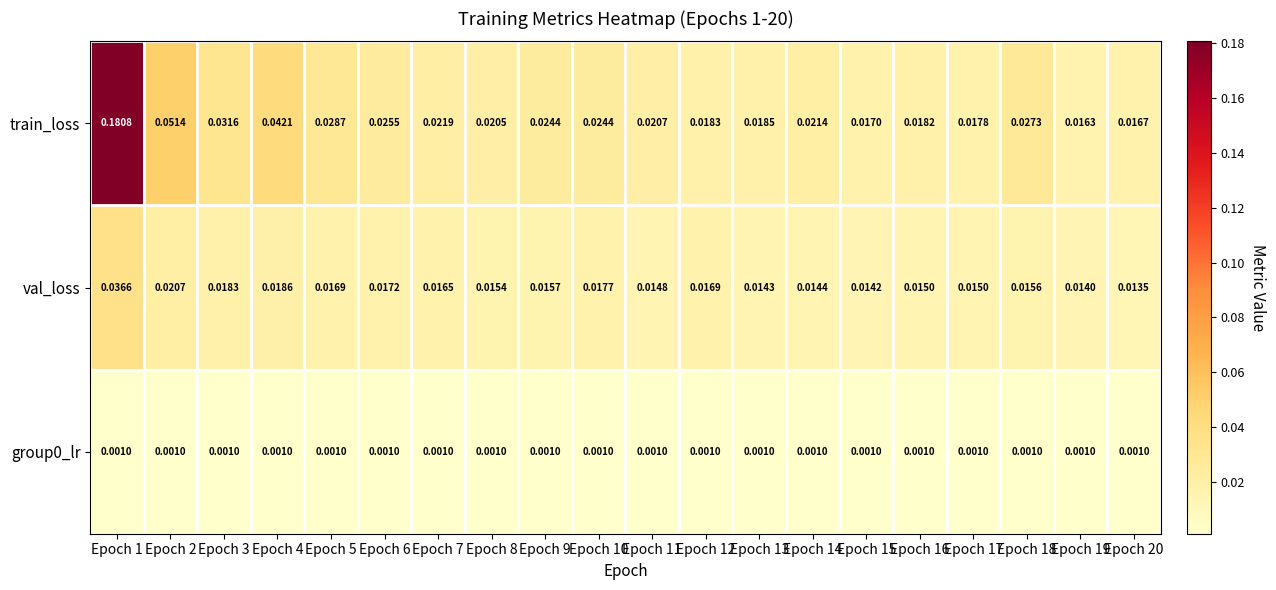

Which series has the widest spread of values?

train_loss